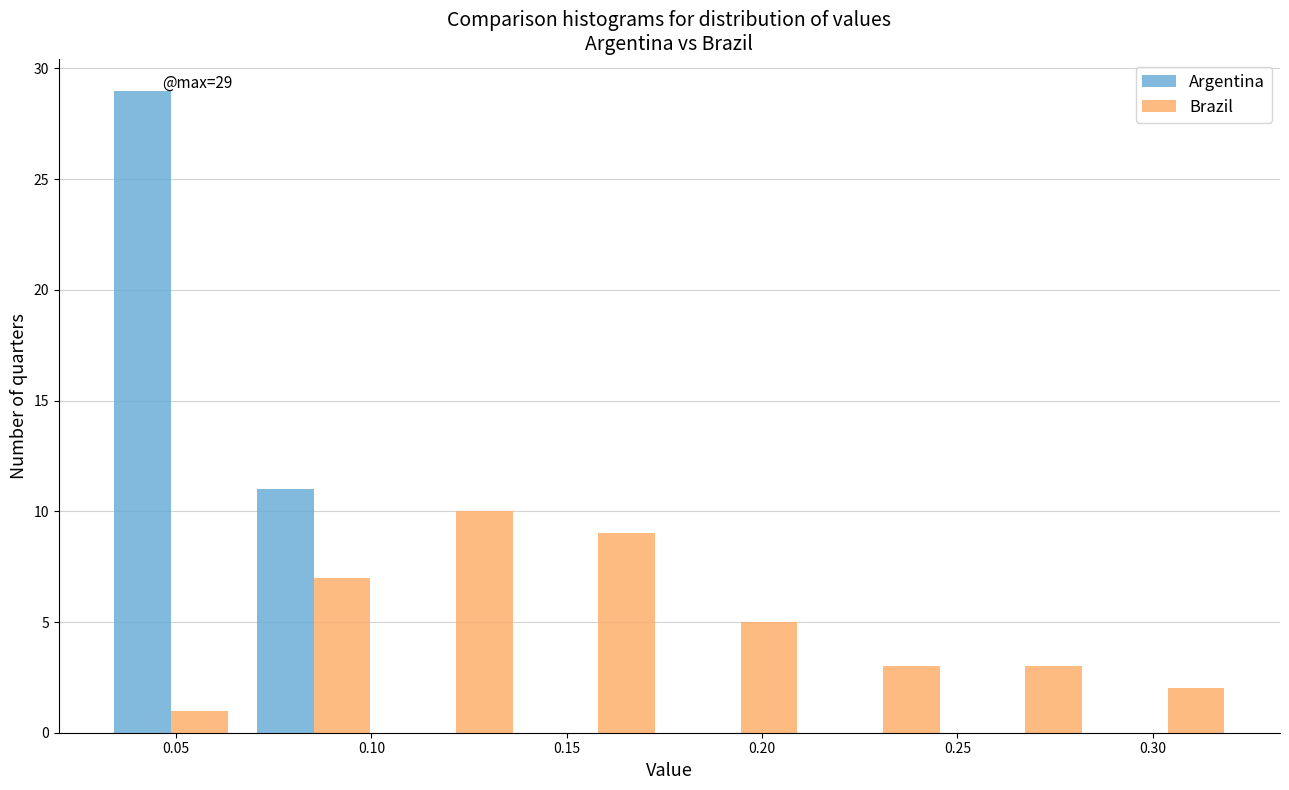

In the Brazil series, which range on the x-axis has the tallest bar?

0.105 to 0.140